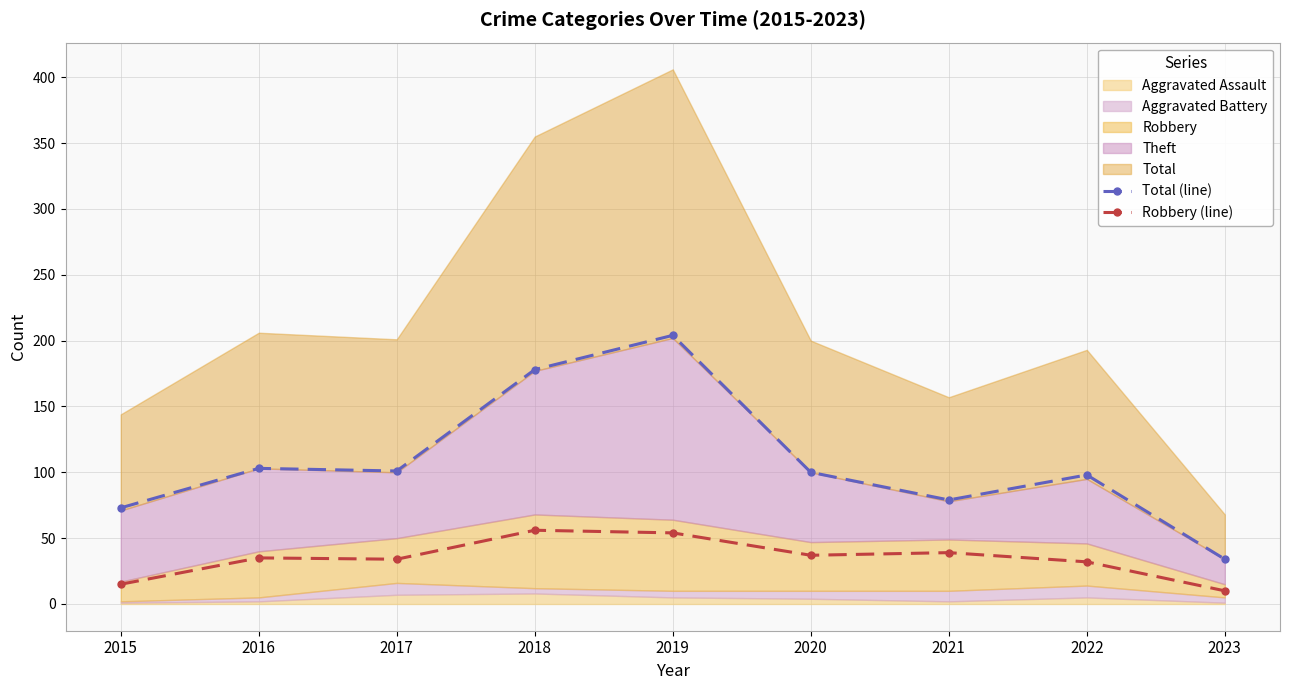

How many interior local peaks does the Total (line) series have?

3